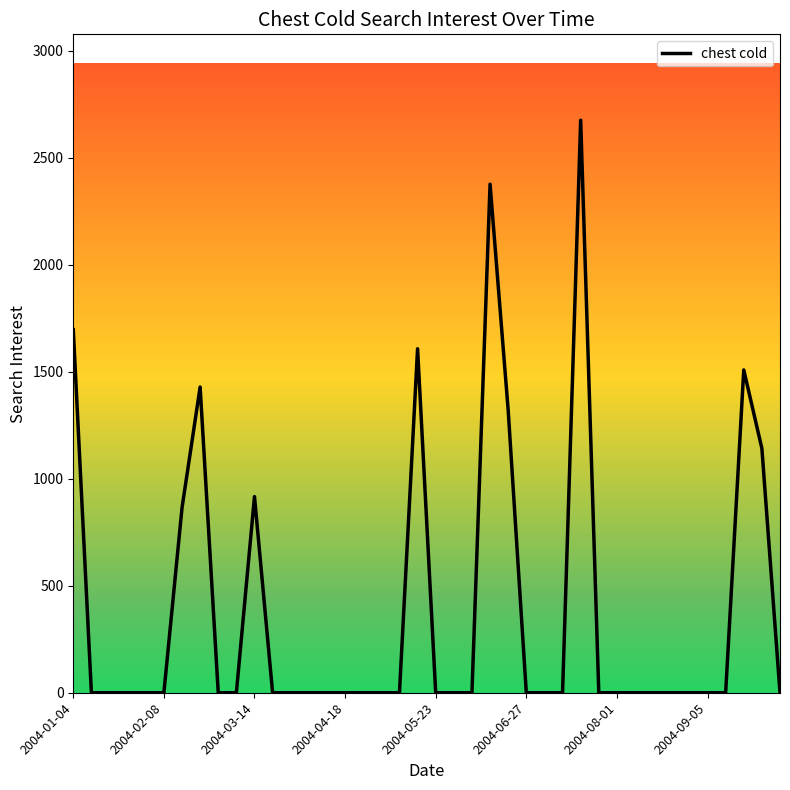

What is the difference between the maximum and minimum values?

2675.8